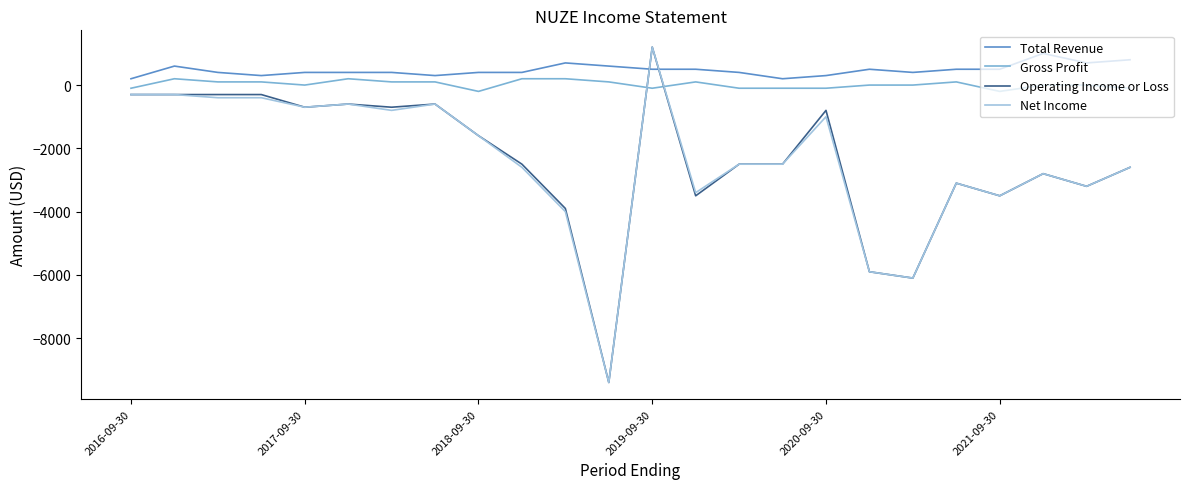

What is the greatest value displayed?

1200